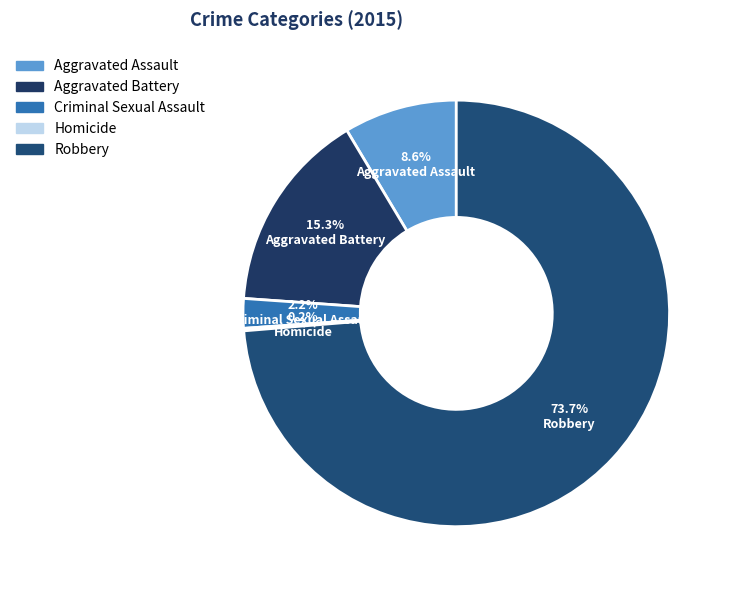

The Aggravated Assault slice represents 18% of the pie. True or false?

False